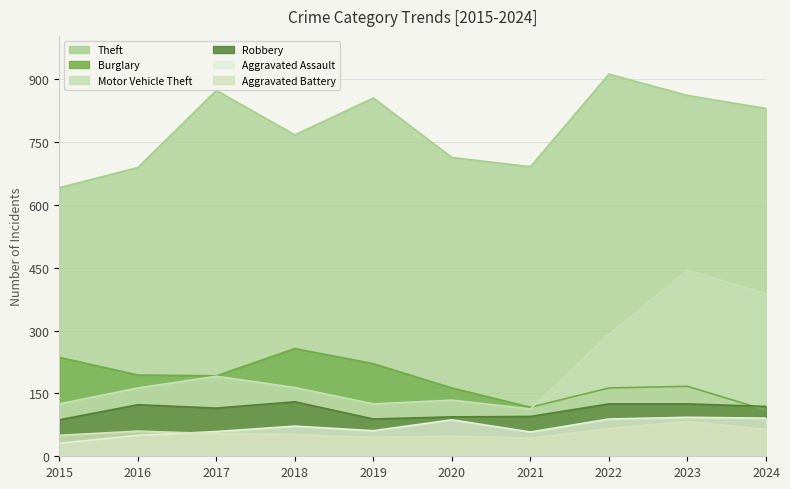

In Aggravated Battery, how many points are higher than both neighbors (excluding endpoints)?

3